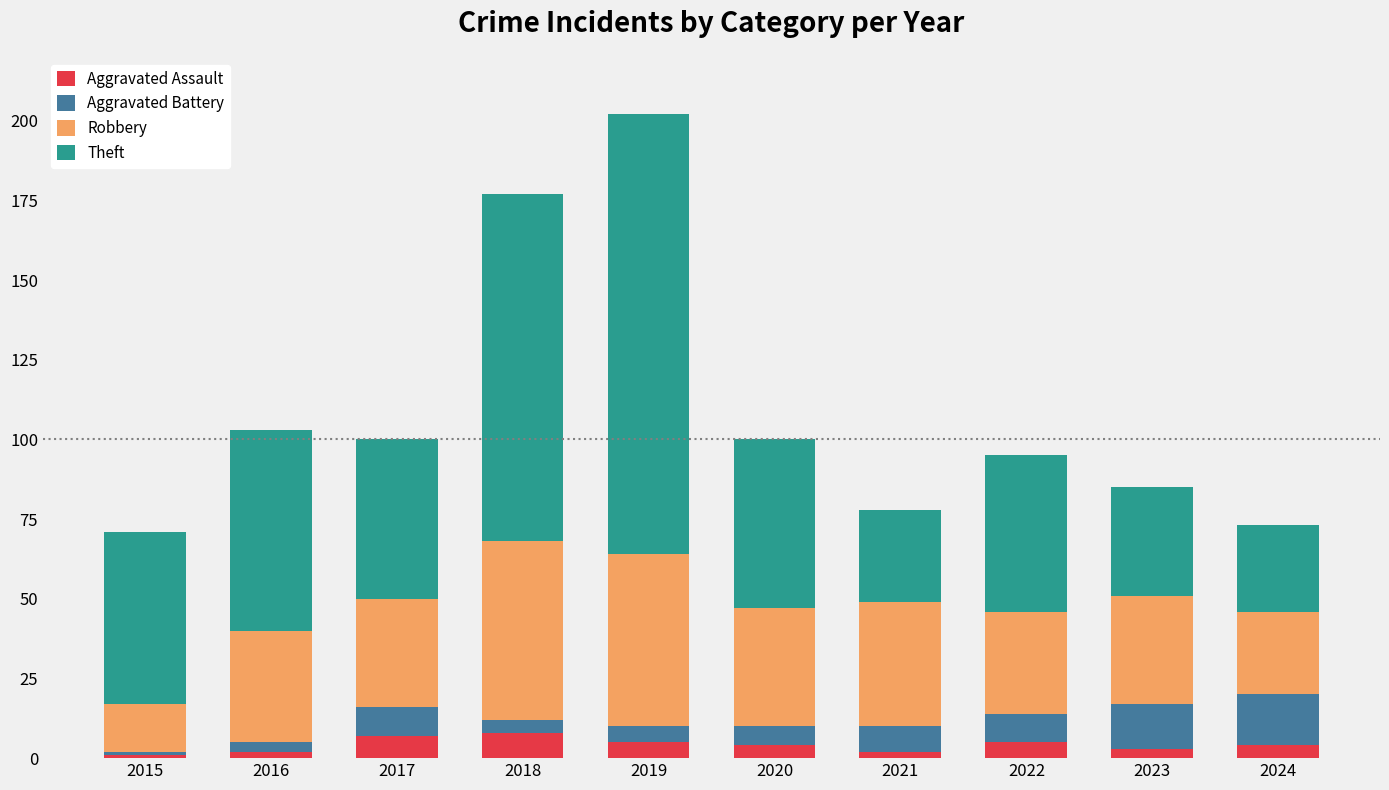

The value of Aggravated Assault at 2017 is 7. True or false?

True